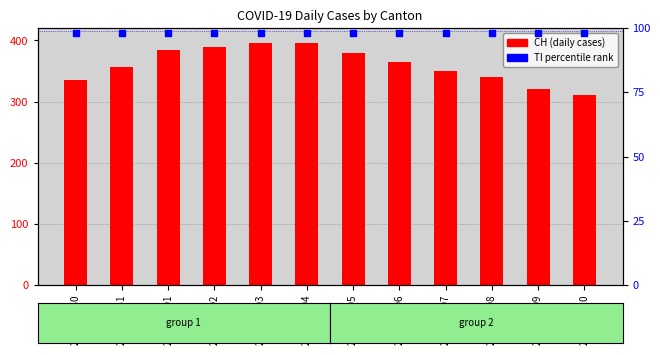

At which category is the sum across all series the highest?

2020-04-03